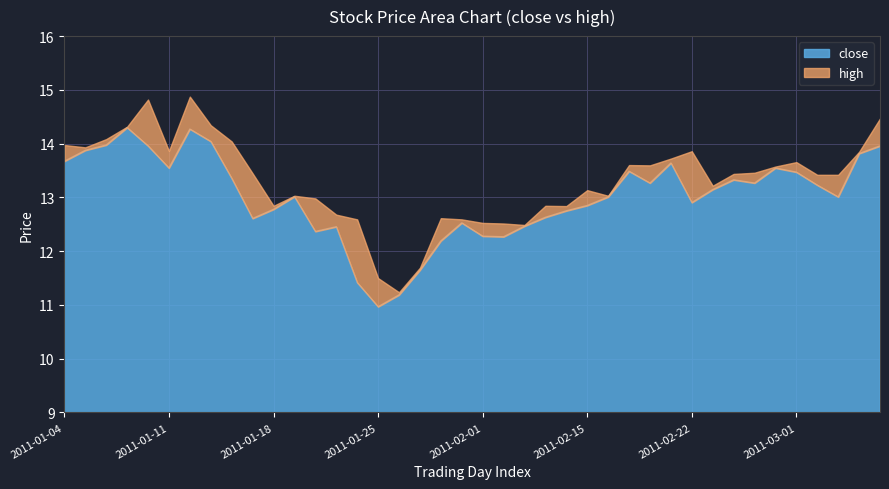

True or false: close and high intersect in this chart.

False